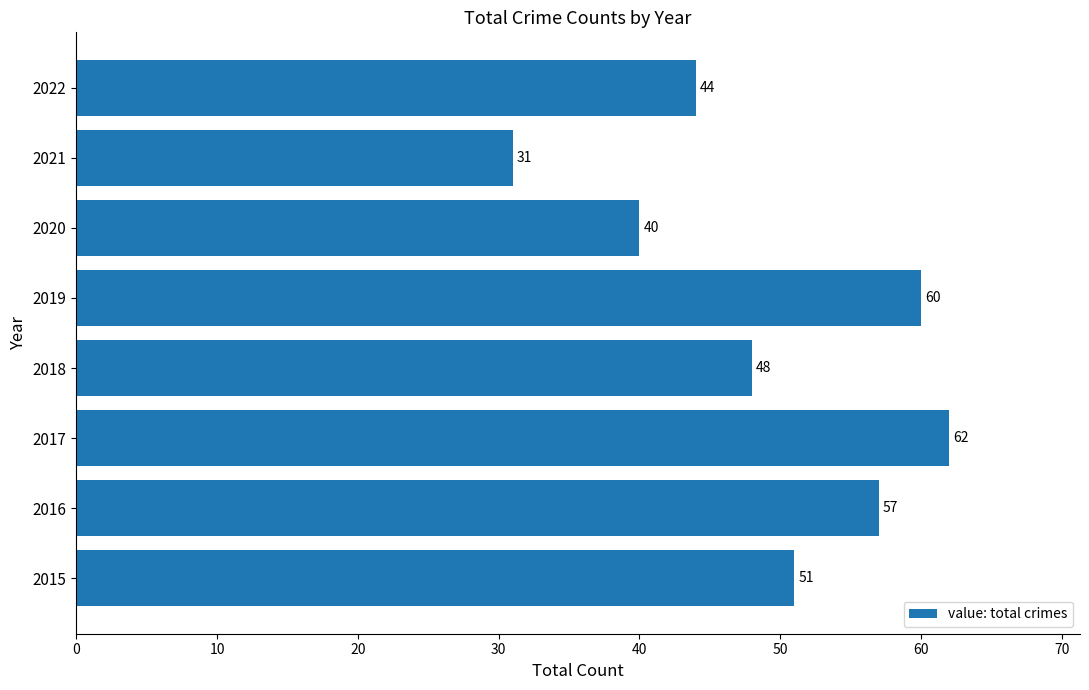

What is the change in value from 2017 to 2020?

-22